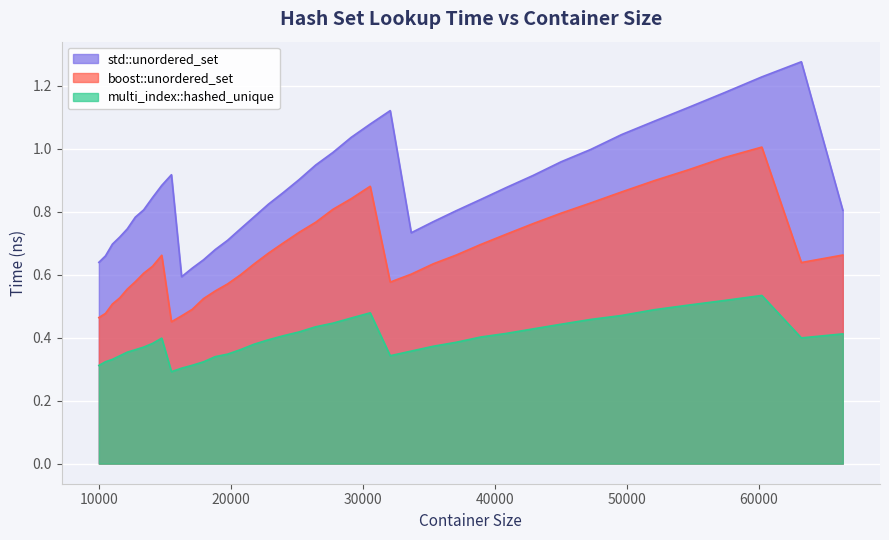

Which series has the largest total across all categories?

std::unordered_set